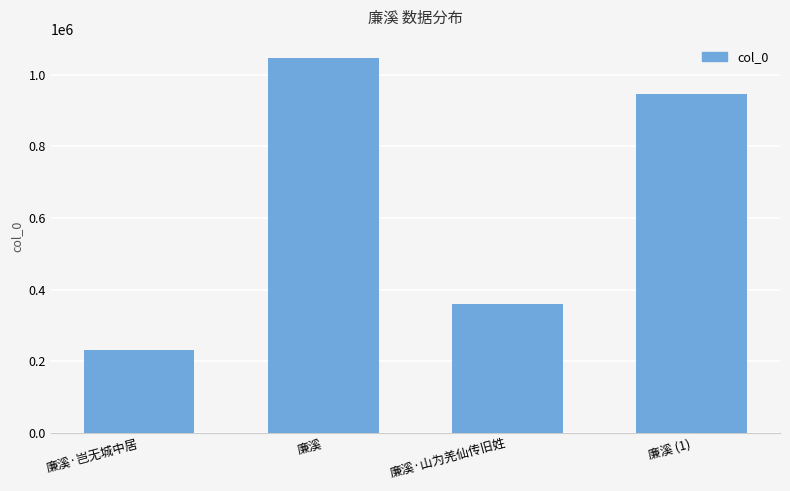

Where is the data nearest to the value 638639?

廉溪·山为羌仙传旧姓